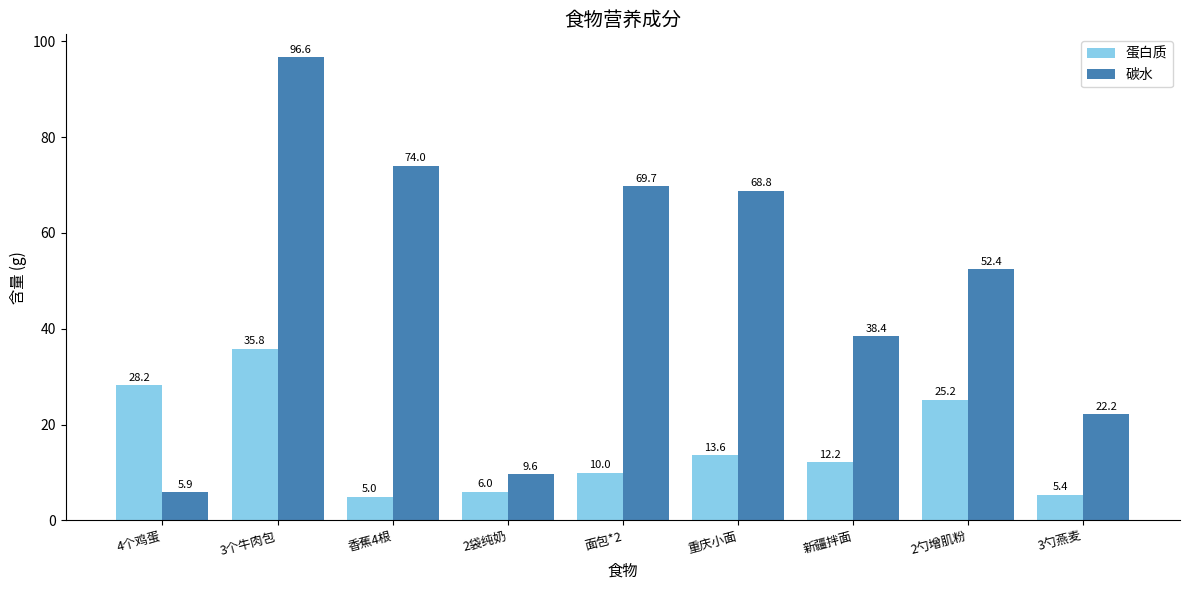

What is the difference between the 碳水 values at 2袋纯奶 and 面包*2?

60.1